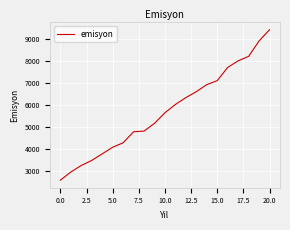

What is the maximum value shown in the chart?

9410